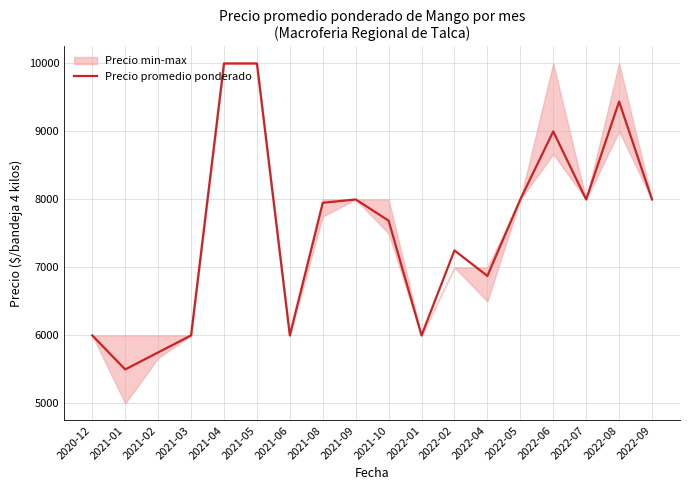

Which has a higher value, 2022-04 or 2021-05?

2021-05